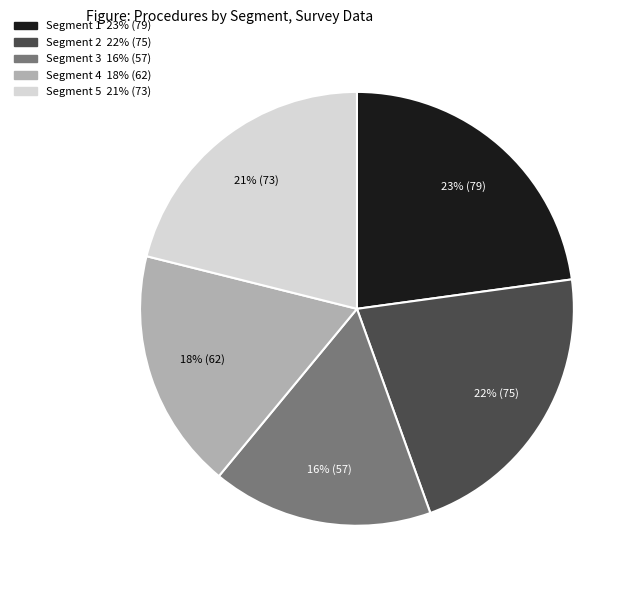

Do Segment 4 and Segment 1 together represent more than half of the pie?

No